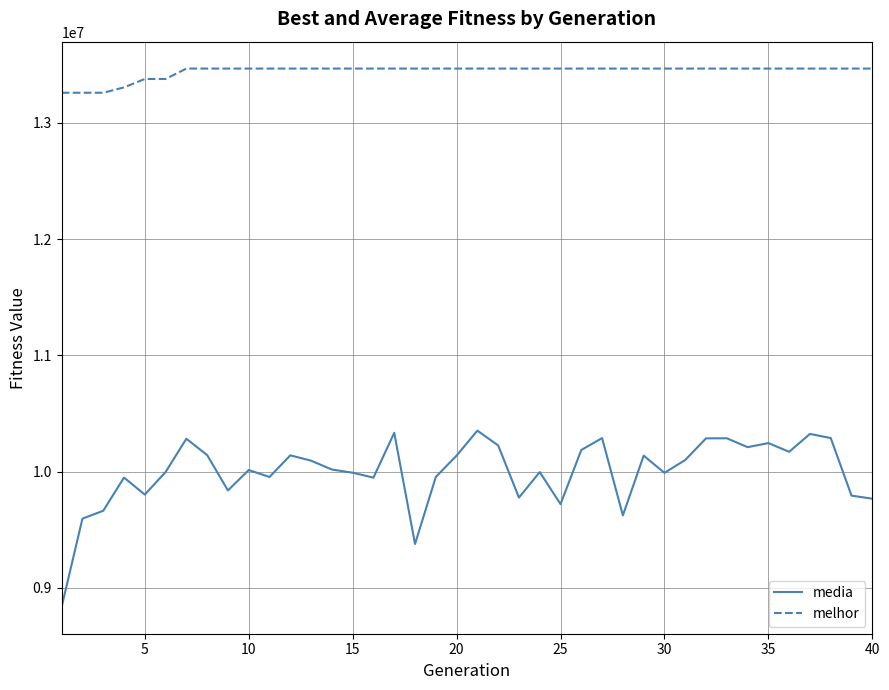

True or false: media has more than 1 points higher than both neighbors.

True